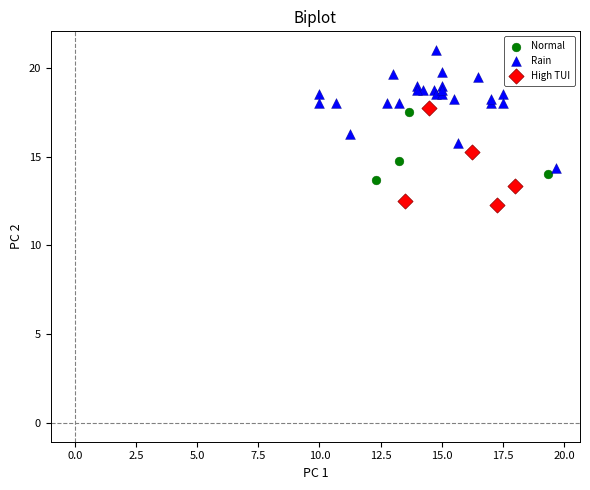

Which series has the largest Y range (max minus min)?

Rain